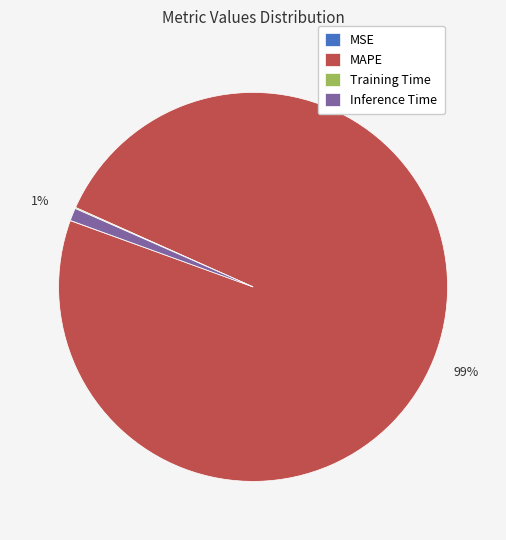

The MAPE slice represents 86% of the pie. True or false?

False